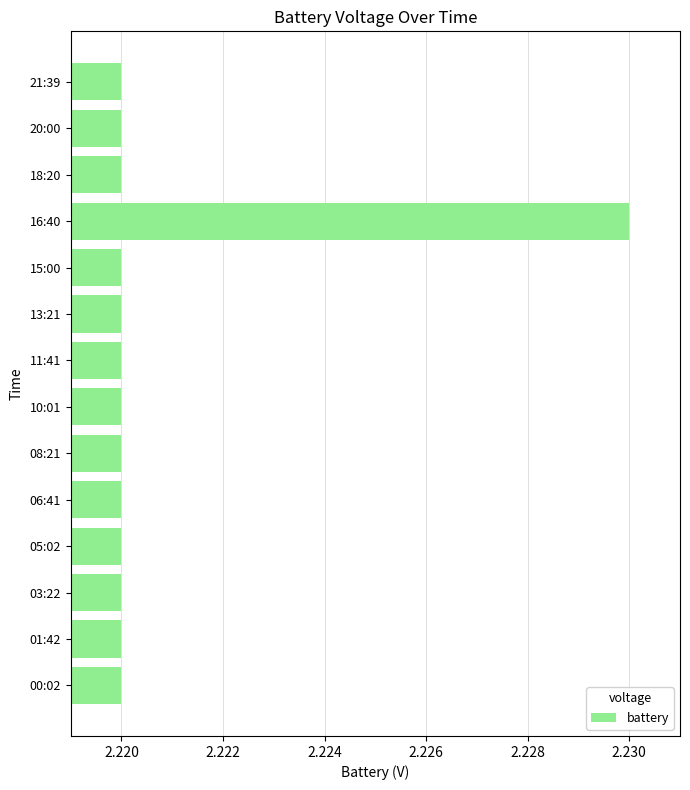

What is the sum of all values?

31.1